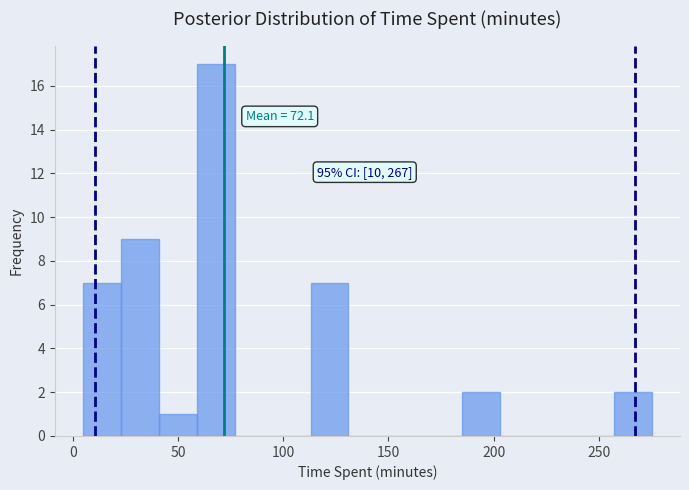

Read against the x-axis, roughly where is the centre of the tallest bar?

70